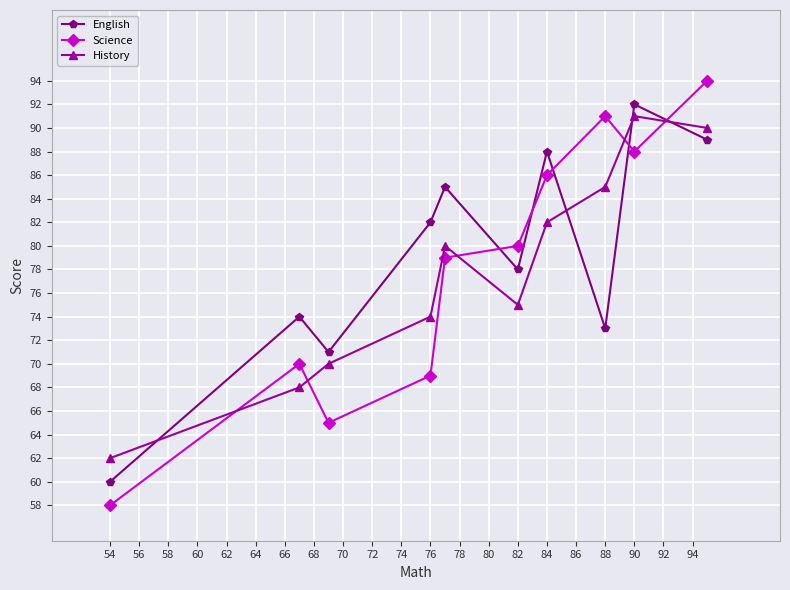

How many interior local peaks does the History series have?

2